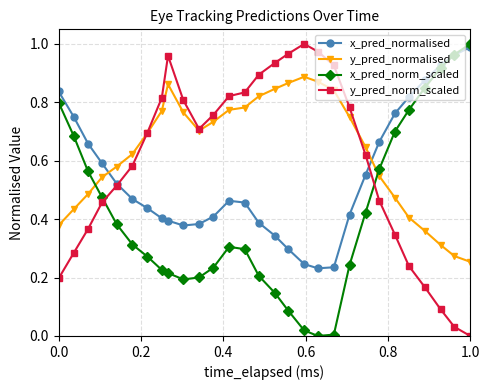

How many lines are shown in the chart?

4